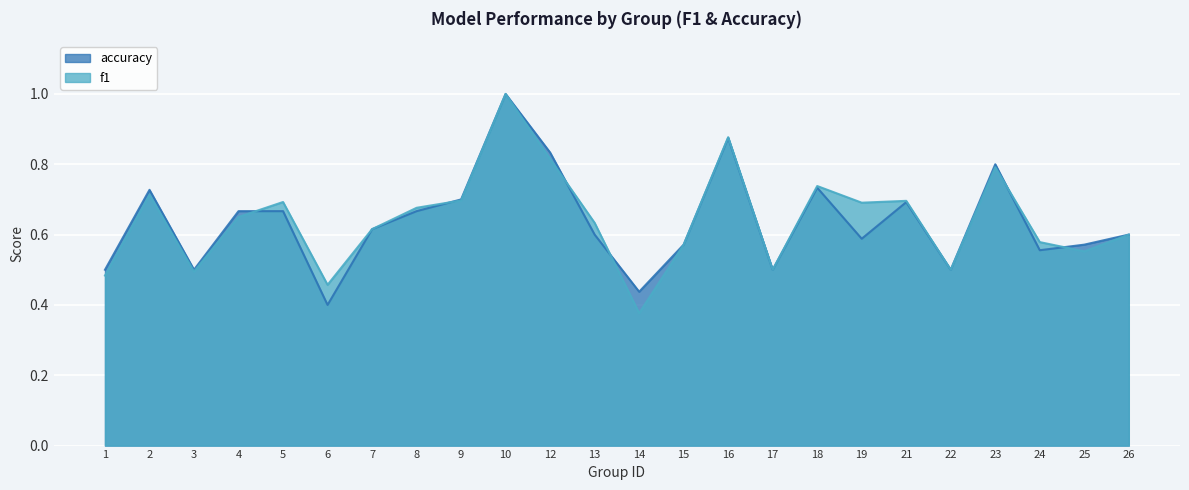

Is the value of f1 at 17 greater than the value of accuracy at 10?

No